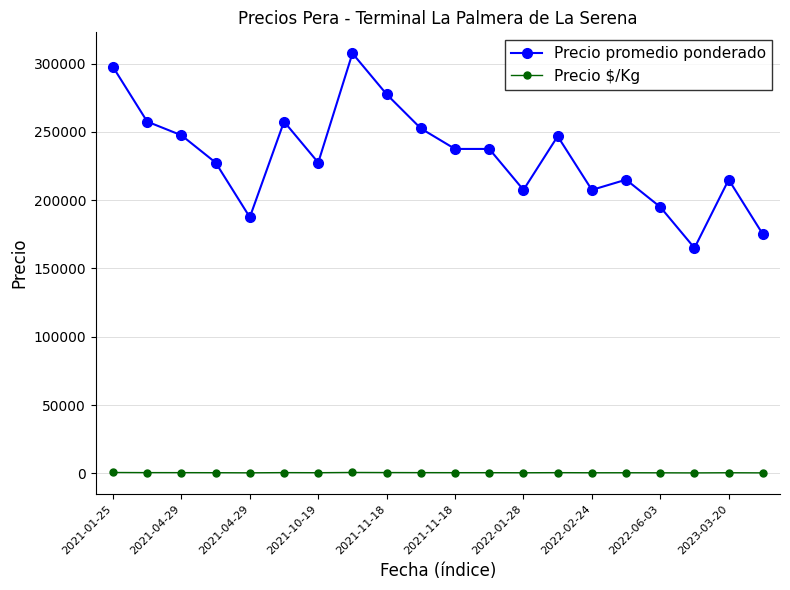

List the series in order of their overall mean, lowest first.

Precio $/Kg, Precio promedio ponderado